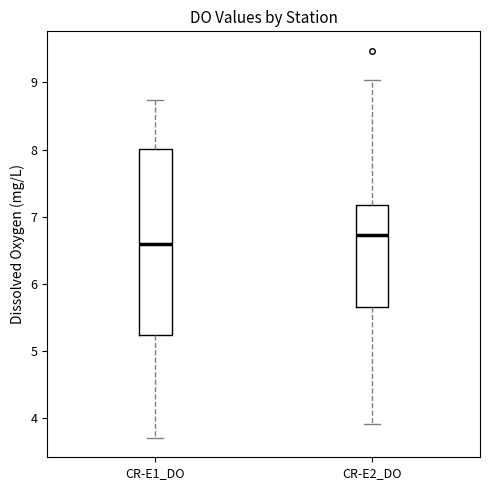

Where does the lower whisker of the box for CR-E1_DO end on the y-axis? The values are not printed on the chart, so give them approximately, as read against the axis.

3.7